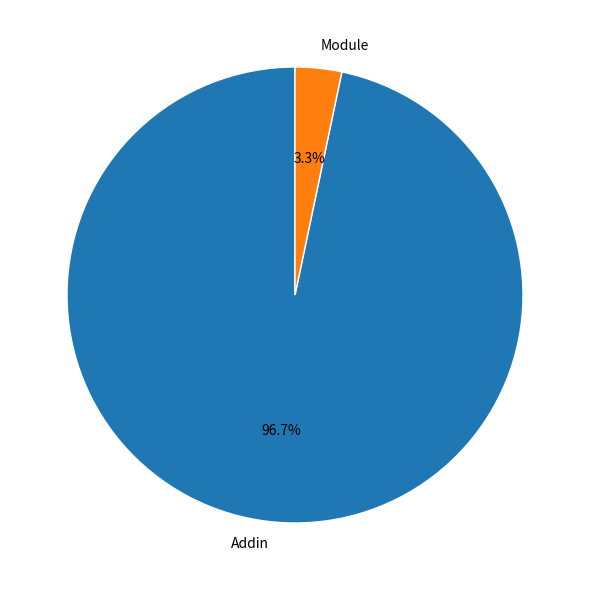

Which slice is the smallest?

Module